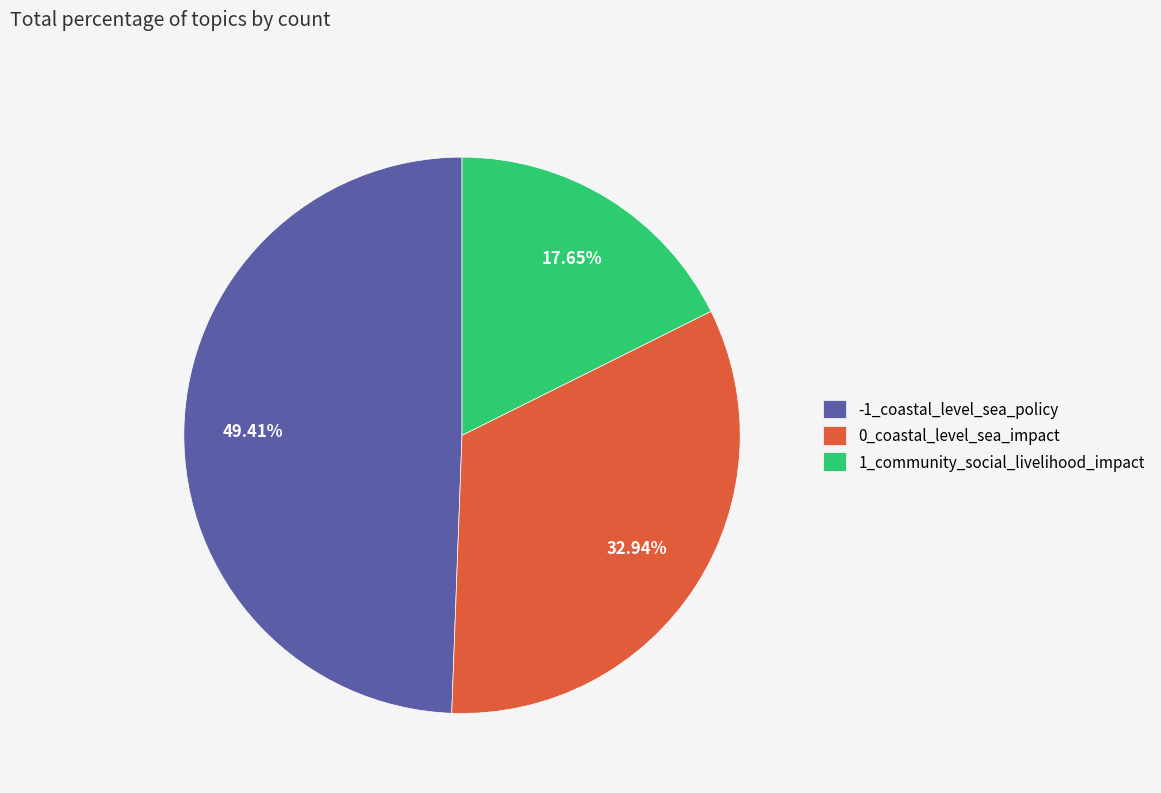

To the nearest percent, what percentage of the pie is 0_coastal_level_sea_impact?

33%